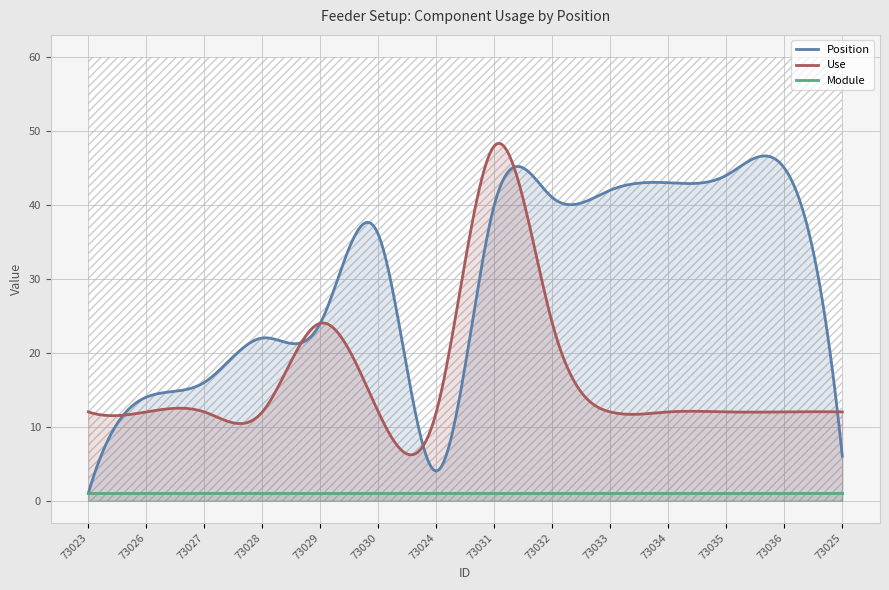

Is the value of Module at 73024 greater than the value of Position at 73030?

No